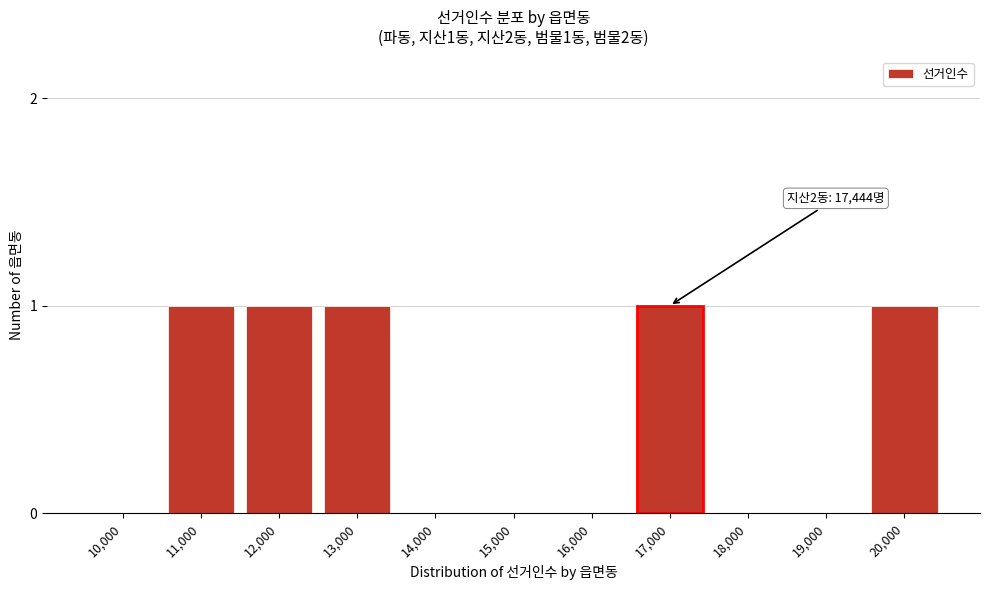

Reading left to right, transcribe all the data shown in this chart.

10,000=0	11,000=1	12,000=1	13,000=1	14,000=0	15,000=0	16,000=0	17,000=1	18,000=0	19,000=0	20,000=1